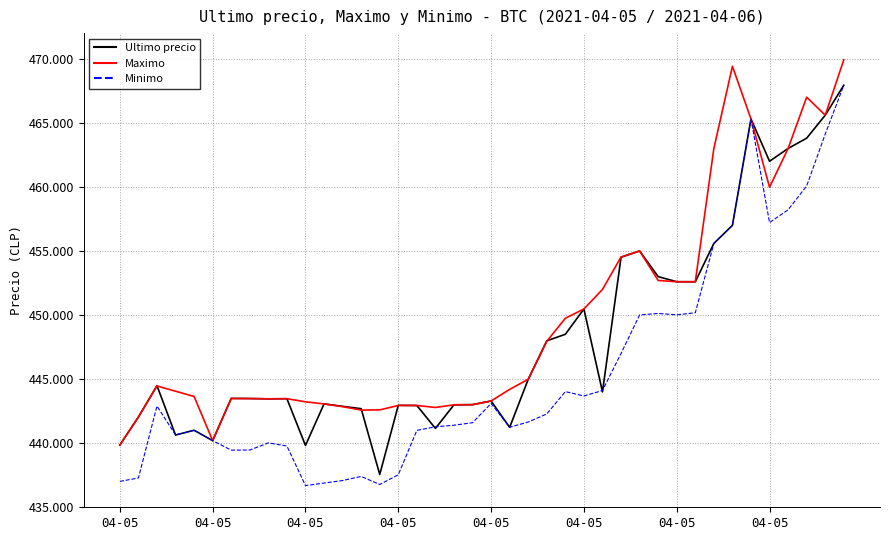

Which category has the highest value in the Ultimo precio series?

39